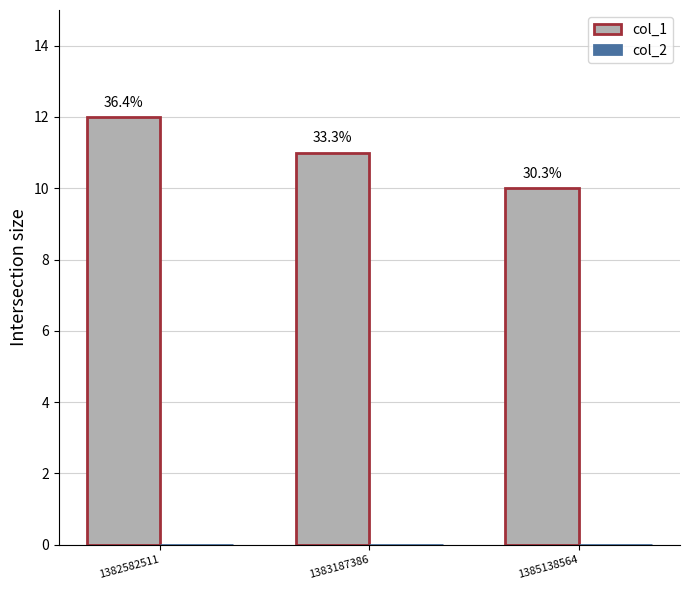

Reading left to right, transcribe all the data shown in this chart.

col_1: 12	11	10
col_2: 0	0	0